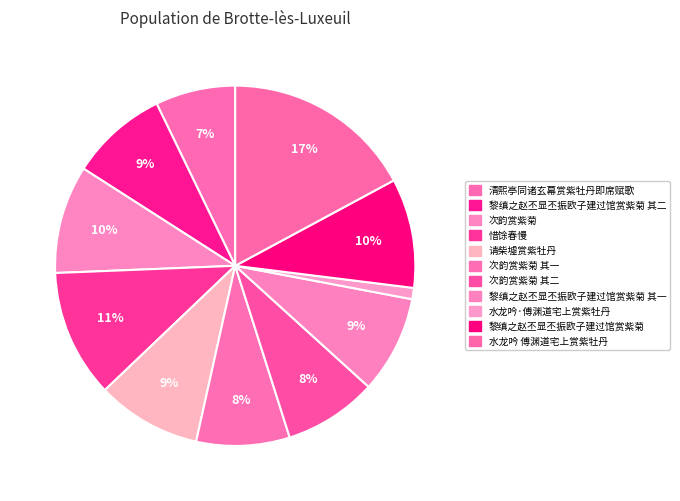

What percentage is NOT represented by 次韵赏紫菊 其一?

91.6%